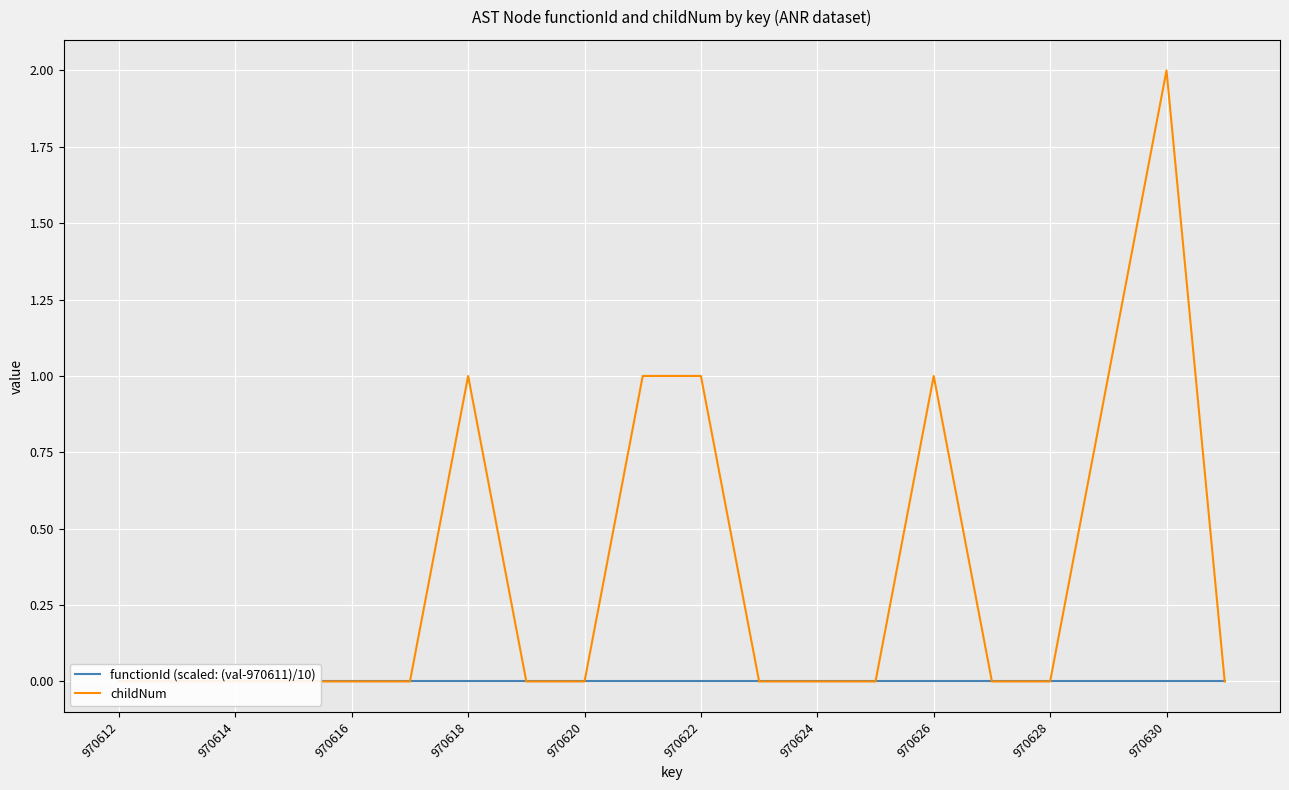

Count the number of data series in this chart.

2